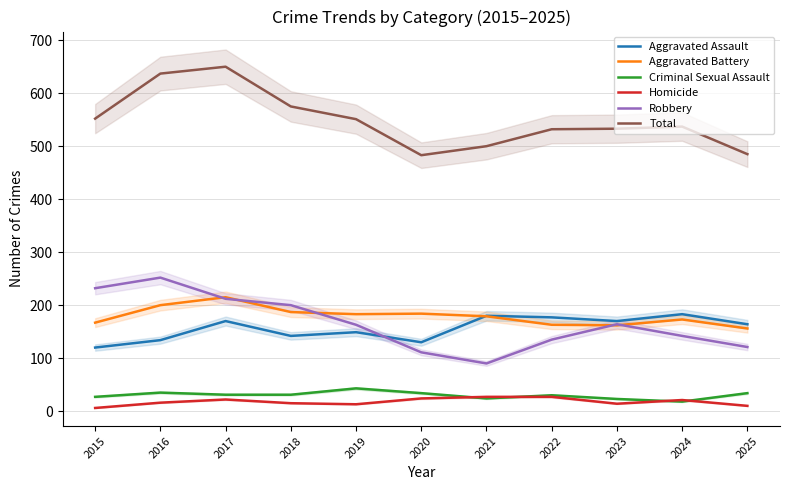

What is the value of the Aggravated Battery point at the 1st from the left?

167